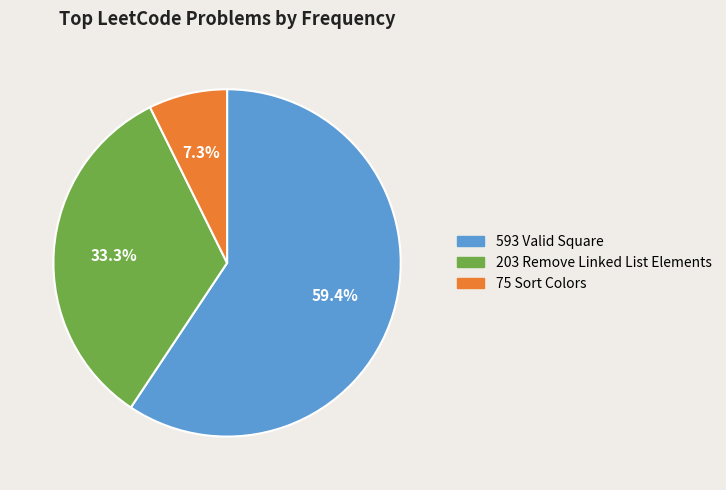

Which category accounts for the majority?

593 Valid Square